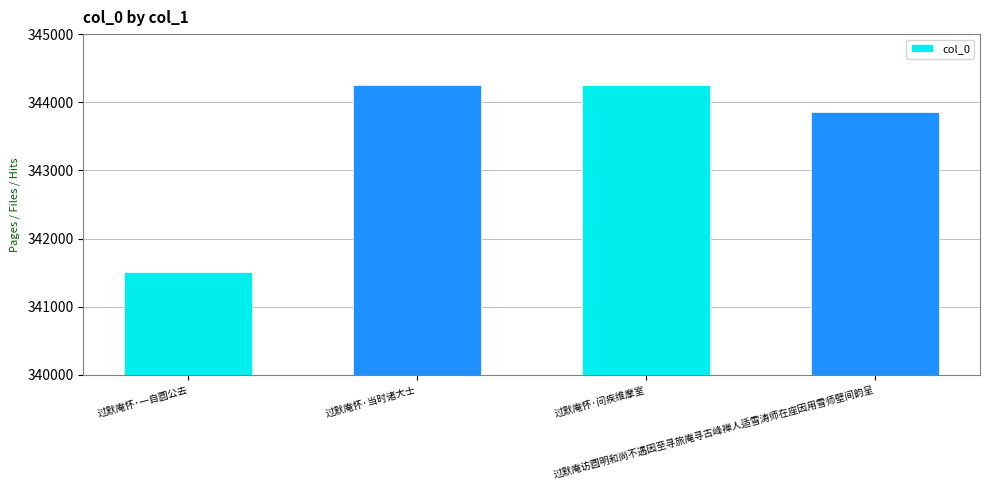

Are the bars horizontal?

No